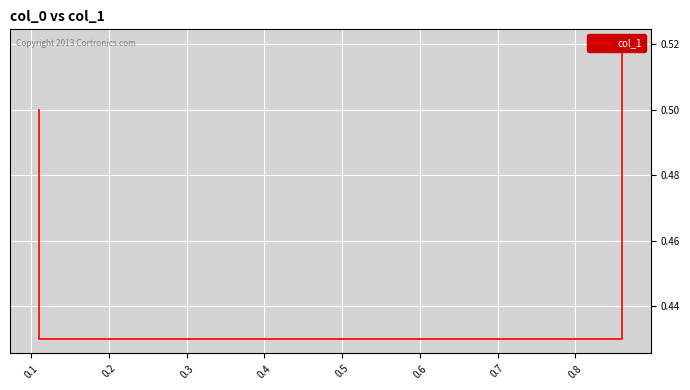

The value at 0.1 is 0.7. True or false?

False